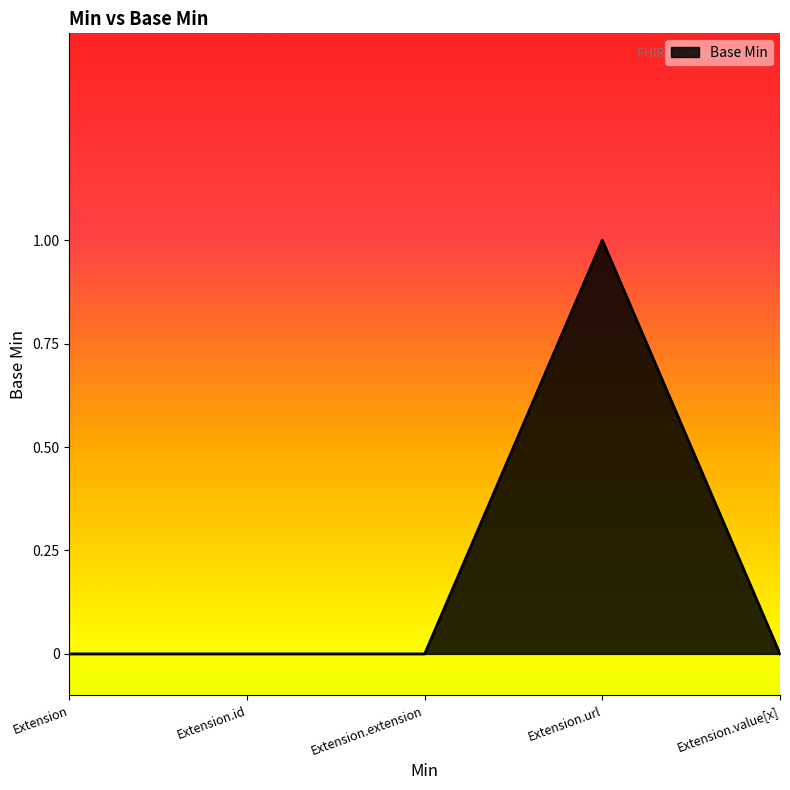

What position from the left is Extension.value[x]?

5